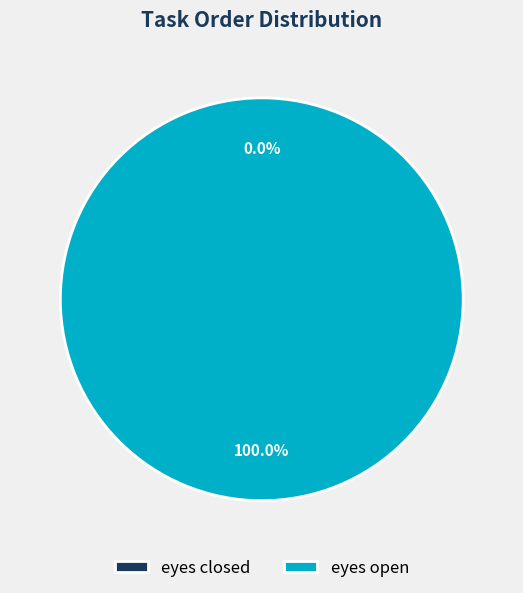

The eyes open slice represents 90% of the pie. True or false?

False